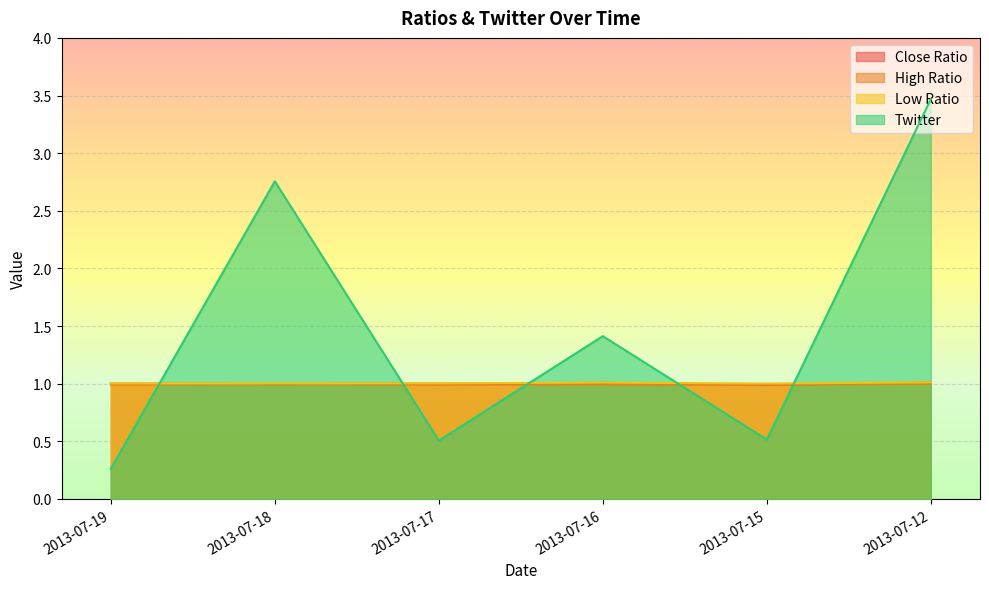

List the series in order of their peak value, lowest first.

High Ratio, Close Ratio, Low Ratio, Twitter